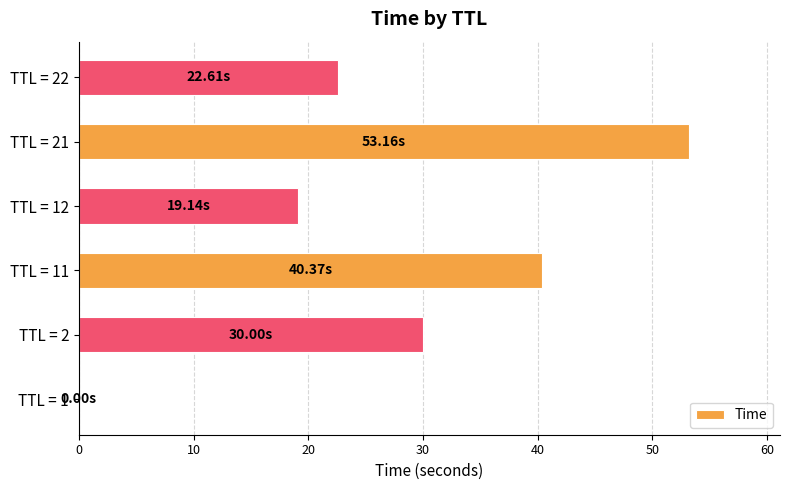

What is the sum of all values?

165.3